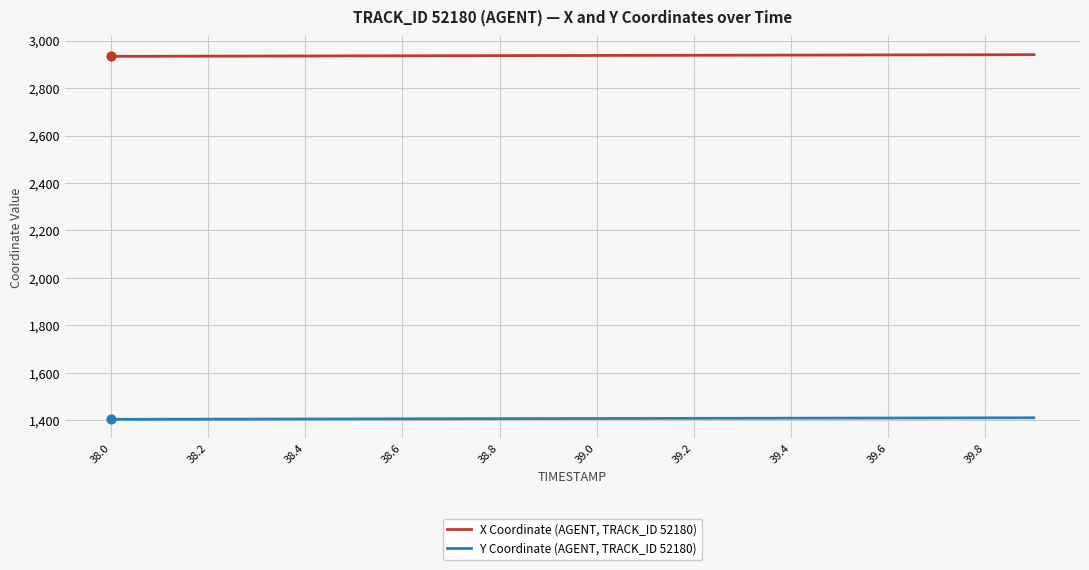

At how many categories does at least one series exceed 2902?

20